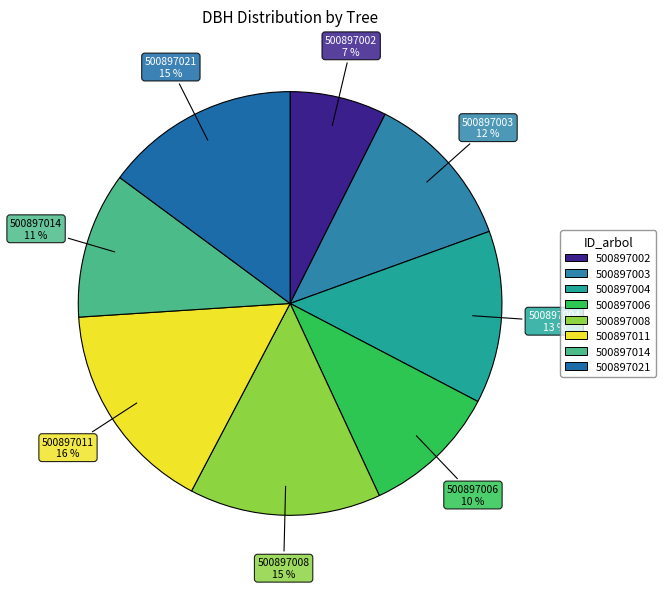

Which has a higher value, 500897002 or 500897003?

500897003